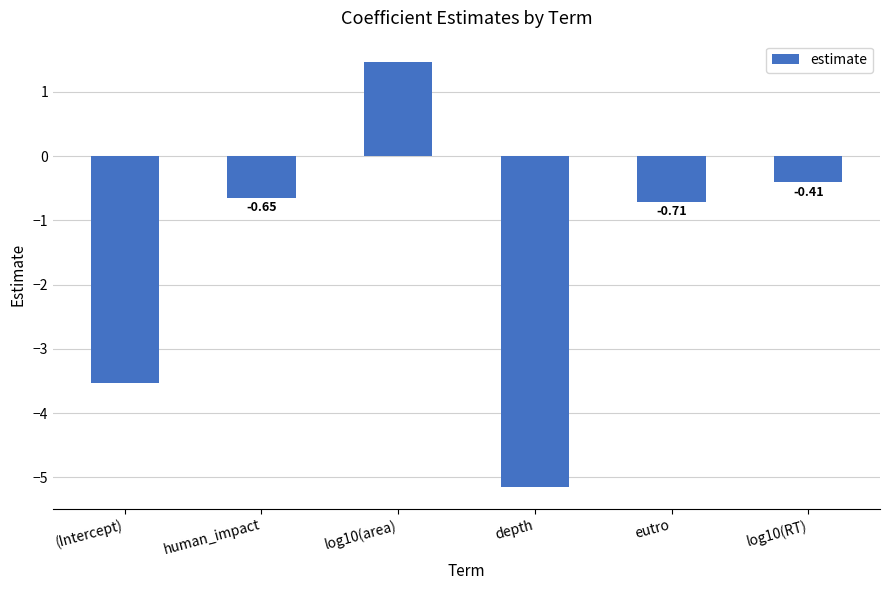

What is the label of the 1st bar from the left?

(Intercept)